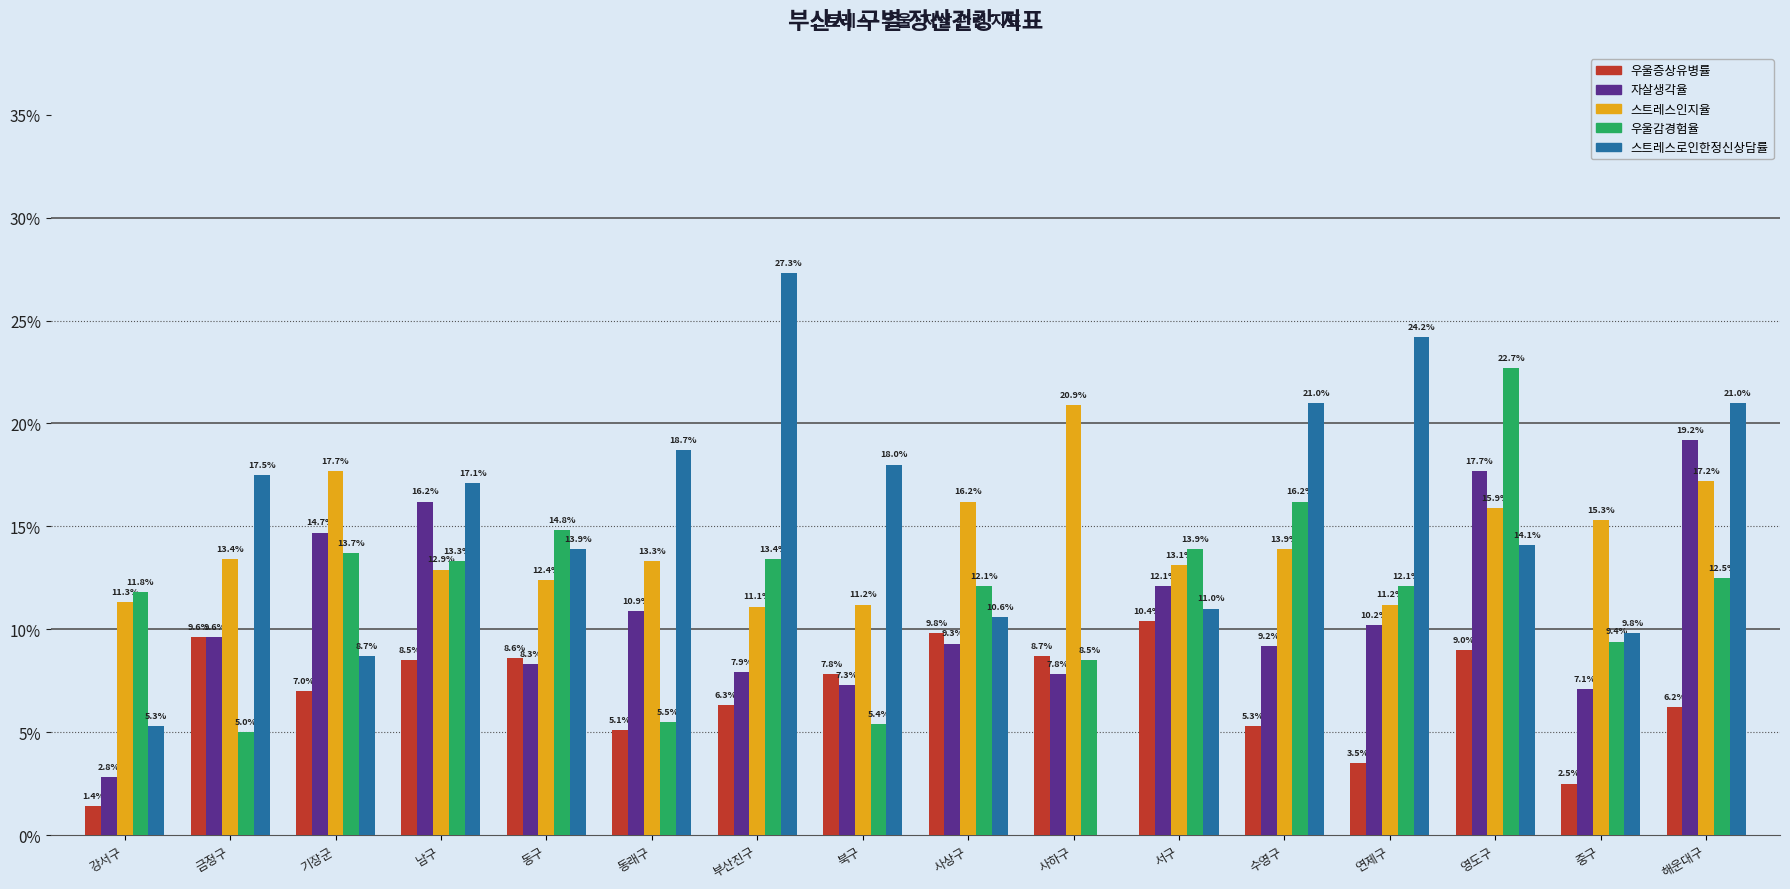

What is the maximum value shown in the chart?

27.3